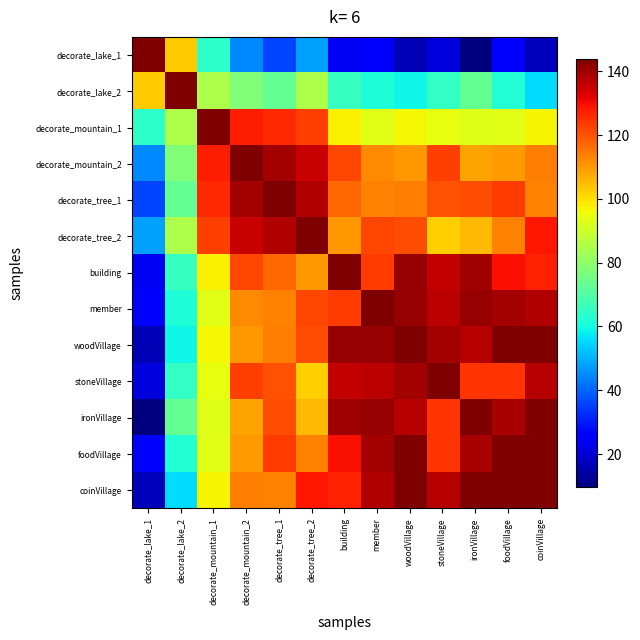

Reading left to right, list all the values displayed in this chart.

decorate_lake_1: decorate_lake_1=144.0	decorate_lake_2=102.7	decorate_mountain_1=63.9	decorate_mountain_2=44.6	decorate_tree_1=35.9	decorate_tree_2=47.5	building=23.7	member=26.7	woodVillage=16.3	stoneVillage=21.1	ironVillage=9.7	foodVillage=27.0	coinVillage=16.7
decorate_lake_2: decorate_lake_1=102.7	decorate_lake_2=144.0	decorate_mountain_1=84.9	decorate_mountain_2=77.9	decorate_tree_1=73.1	decorate_tree_2=85.0	building=65.5	member=61.7	woodVillage=59.3	stoneVillage=65.3	ironVillage=72.7	foodVillage=62.5	coinVillage=55.4
decorate_mountain_1: decorate_lake_1=63.9	decorate_lake_2=84.9	decorate_mountain_1=144.0	decorate_mountain_2=127.3	decorate_tree_1=126.1	decorate_tree_2=122.9	building=97.8	member=93.5	woodVillage=96.5	stoneVillage=94.7	ironVillage=92.8	foodVillage=93.4	coinVillage=97.2
decorate_mountain_2: decorate_lake_1=44.6	decorate_lake_2=77.9	decorate_mountain_1=127.3	decorate_mountain_2=144.0	decorate_tree_1=139.7	decorate_tree_2=135.5	building=121.8	member=112.4	woodVillage=110.1	stoneVillage=122.8	ironVillage=108.8	foodVillage=109.6	coinVillage=114.0
decorate_tree_1: decorate_lake_1=35.9	decorate_lake_2=73.1	decorate_mountain_1=126.1	decorate_mountain_2=139.7	decorate_tree_1=144.0	decorate_tree_2=138.1	building=117.2	member=113.4	woodVillage=113.8	stoneVillage=120.2	ironVillage=120.8	foodVillage=123.1	coinVillage=113.4
decorate_tree_2: decorate_lake_1=47.5	decorate_lake_2=85.0	decorate_mountain_1=122.9	decorate_mountain_2=135.5	decorate_tree_1=138.1	decorate_tree_2=144.0	building=110.4	member=121.9	woodVillage=120.5	stoneVillage=102.6	ironVillage=105.5	foodVillage=113.2	coinVillage=128.4
building: decorate_lake_1=23.7	decorate_lake_2=65.5	decorate_mountain_1=97.8	decorate_mountain_2=121.8	decorate_tree_1=117.2	decorate_tree_2=110.4	building=144.0	member=123.2	woodVillage=141.2	stoneVillage=135.8	ironVillage=140.2	foodVillage=129.4	coinVillage=126.9
member: decorate_lake_1=26.7	decorate_lake_2=61.7	decorate_mountain_1=93.5	decorate_mountain_2=112.4	decorate_tree_1=113.4	decorate_tree_2=121.9	building=123.2	member=144.0	woodVillage=141.0	stoneVillage=137.1	ironVillage=141.3	foodVillage=139.7	coinVillage=138.1
woodVillage: decorate_lake_1=16.3	decorate_lake_2=59.3	decorate_mountain_1=96.5	decorate_mountain_2=110.1	decorate_tree_1=113.8	decorate_tree_2=120.5	building=141.2	member=141.0	woodVillage=144.0	stoneVillage=139.3	ironVillage=137.3	foodVillage=144.0	coinVillage=143.6
stoneVillage: decorate_lake_1=21.1	decorate_lake_2=65.3	decorate_mountain_1=94.7	decorate_mountain_2=122.8	decorate_tree_1=120.2	decorate_tree_2=102.6	building=135.8	member=137.1	woodVillage=139.3	stoneVillage=144.0	ironVillage=124.1	foodVillage=124.4	coinVillage=137.3
ironVillage: decorate_lake_1=9.7	decorate_lake_2=72.7	decorate_mountain_1=92.8	decorate_mountain_2=108.8	decorate_tree_1=120.8	decorate_tree_2=105.5	building=140.2	member=141.3	woodVillage=137.3	stoneVillage=124.1	ironVillage=144.0	foodVillage=138.8	coinVillage=144.0
foodVillage: decorate_lake_1=27.0	decorate_lake_2=62.5	decorate_mountain_1=93.4	decorate_mountain_2=109.6	decorate_tree_1=123.1	decorate_tree_2=113.2	building=129.4	member=139.7	woodVillage=144.0	stoneVillage=124.4	ironVillage=138.8	foodVillage=144.0	coinVillage=144.0
coinVillage: decorate_lake_1=16.7	decorate_lake_2=55.4	decorate_mountain_1=97.2	decorate_mountain_2=114.0	decorate_tree_1=113.4	decorate_tree_2=128.4	building=126.9	member=138.1	woodVillage=143.6	stoneVillage=137.3	ironVillage=144.0	foodVillage=144.0	coinVillage=144.0